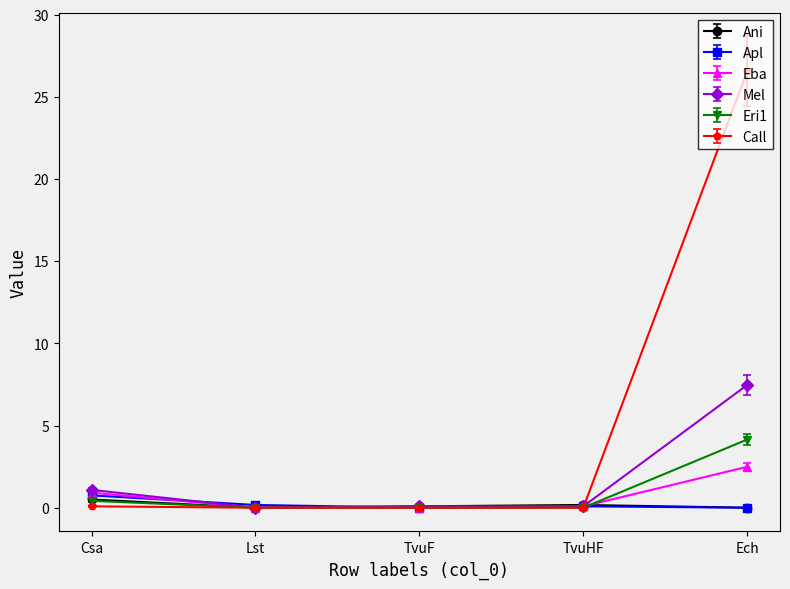

What is the sum of all Eba values?

3.5